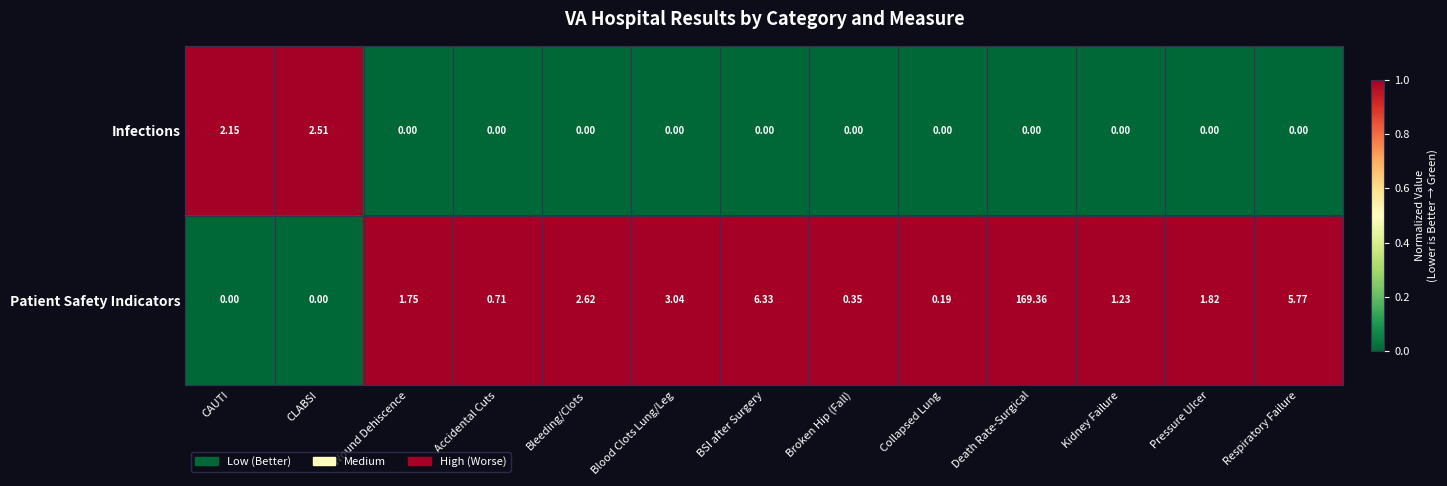

Is the value of Patient Safety Indicators at Death Rate-Surgical greater than the value of Infections at CAUTI?

Yes